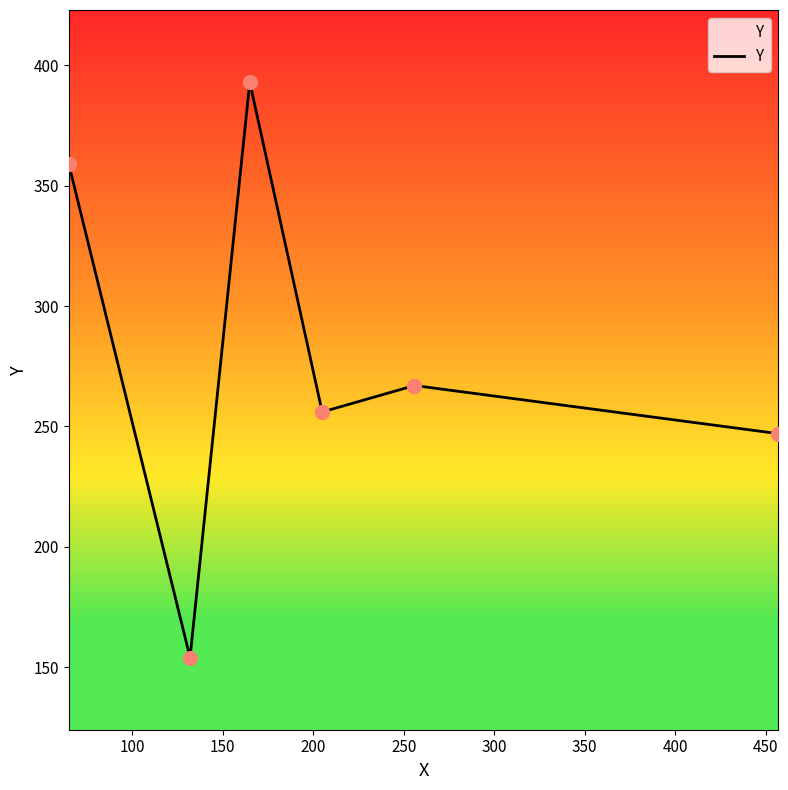

What is the minimum value shown in the chart?

154